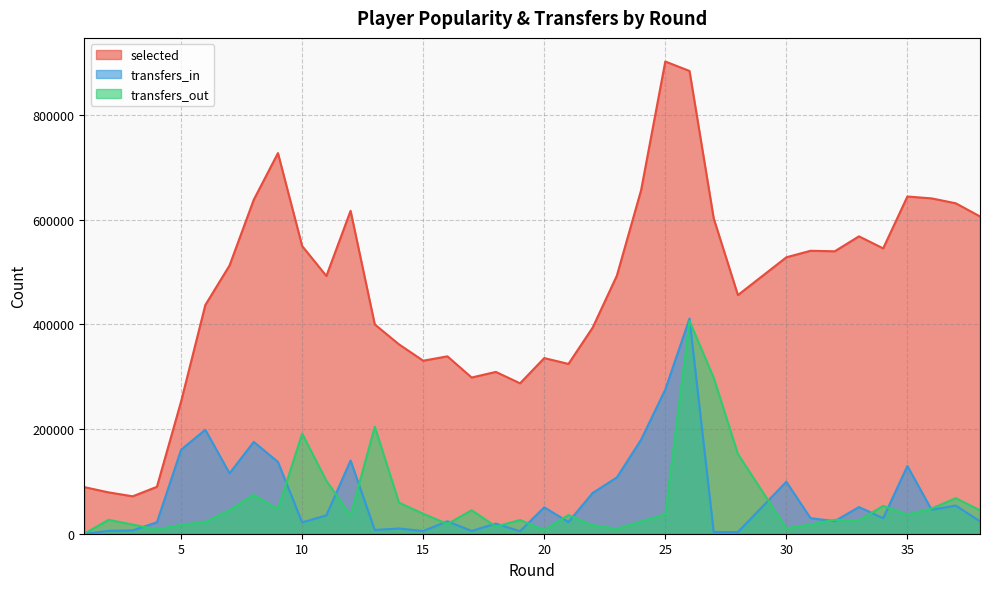

What are all the series names shown in the legend?

selected, transfers_in, transfers_out